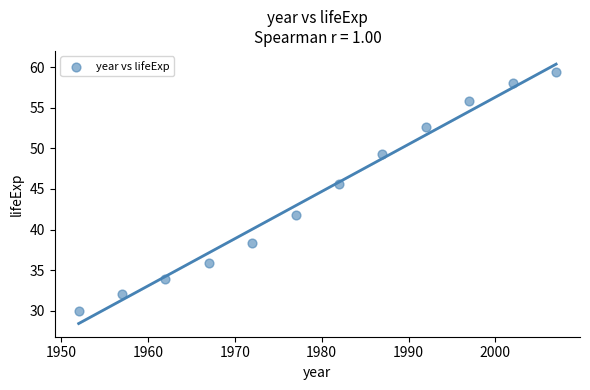

What Y value in the scatter plot is closest to 44?

45.6